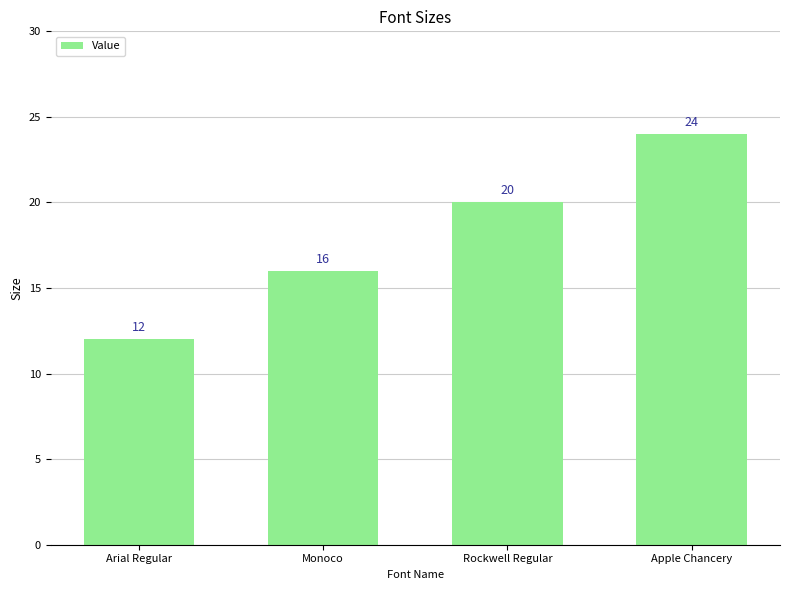

How many values are below 20?

2